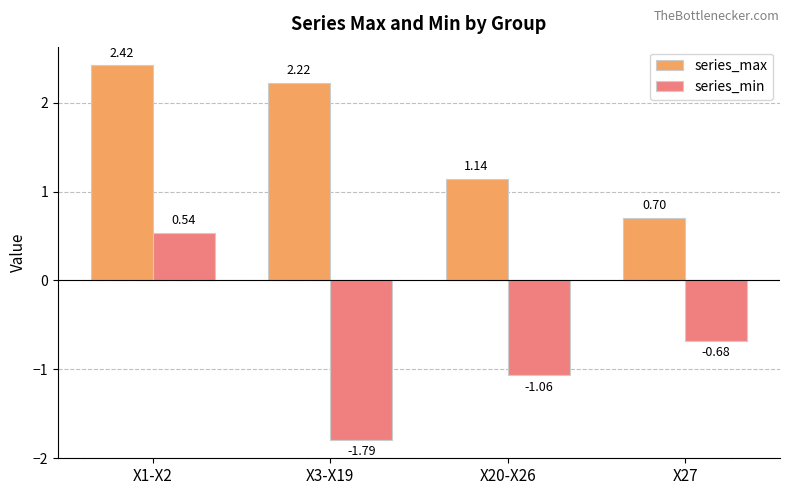

Rank the series by their average value, from lowest to highest.

series_min, series_max